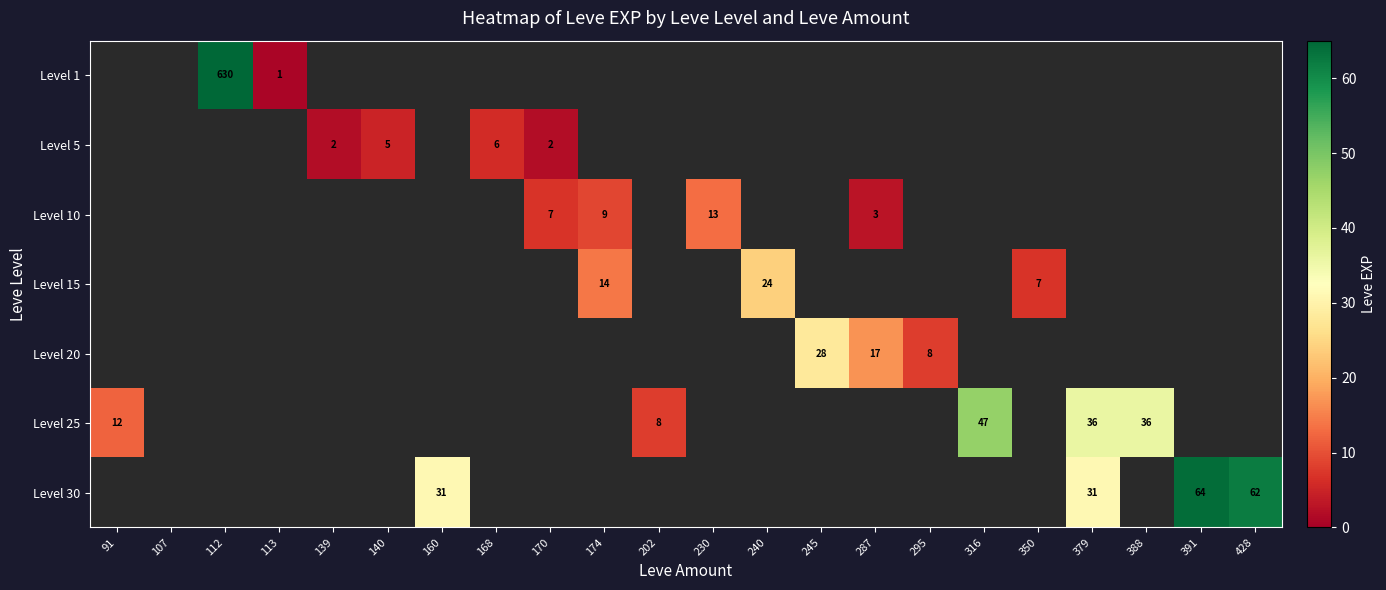

Which category has the highest value in the Level 25 series?

316